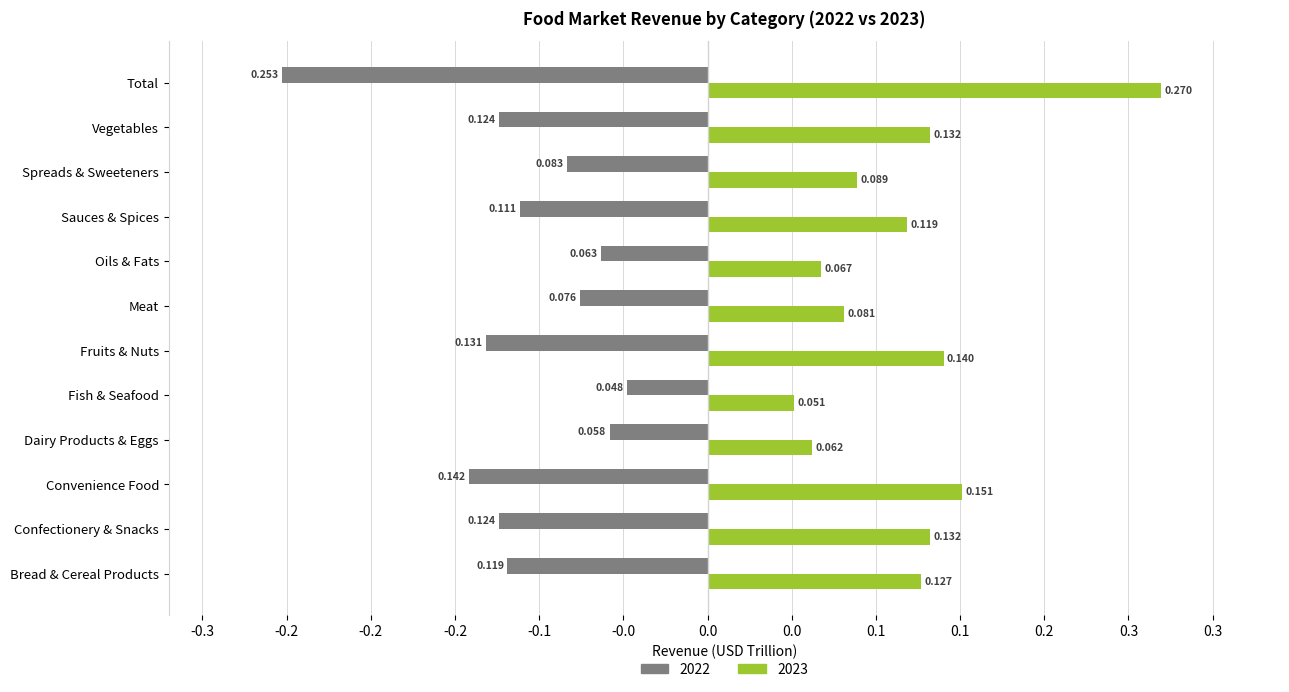

What is the difference between the 2022 values at Convenience Food and Spreads & Sweeteners?

0.1